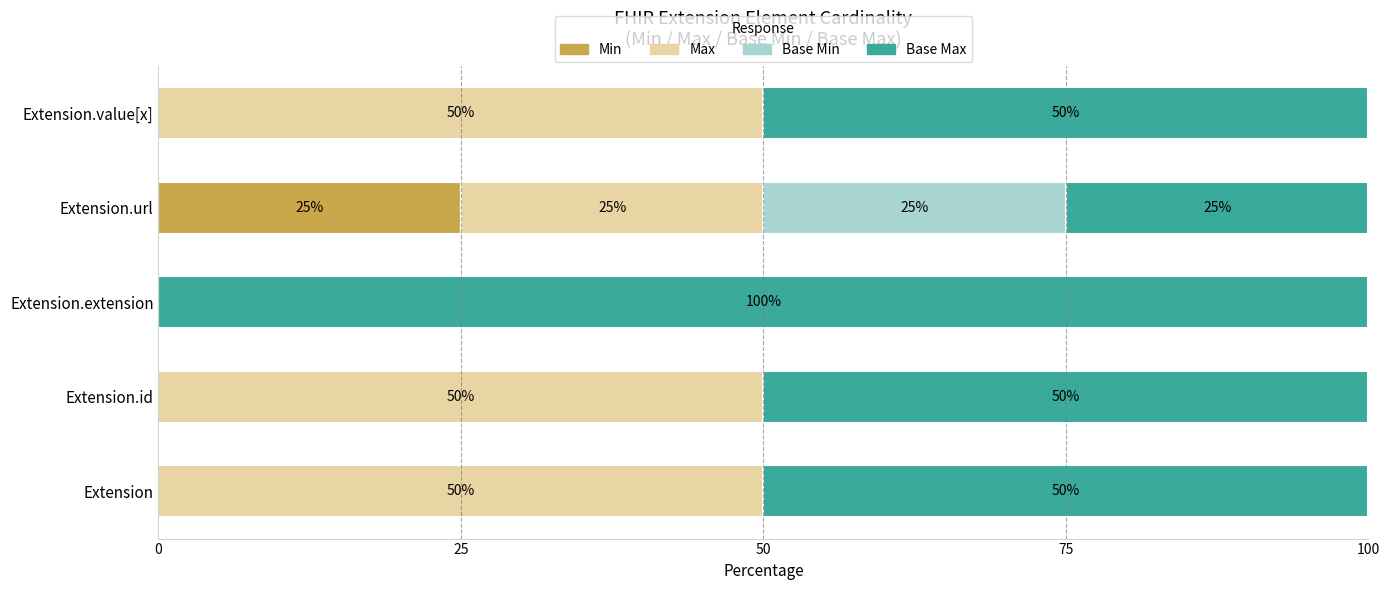

How many distinct data groups are displayed?

4